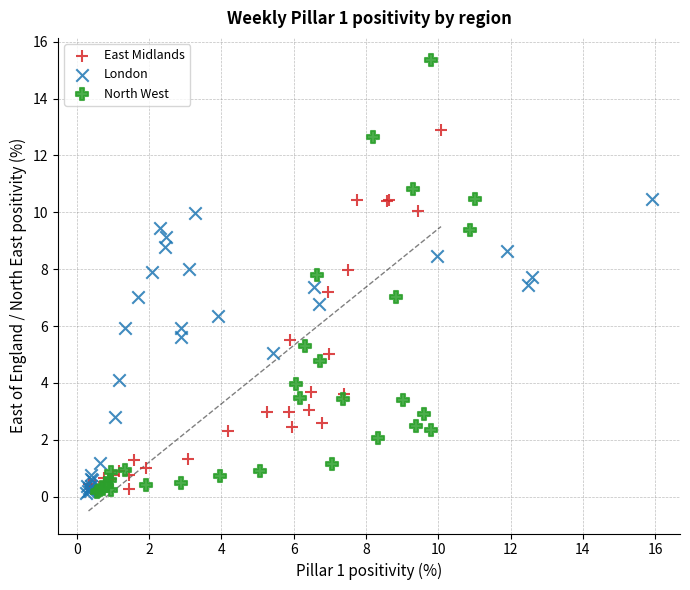

Which series has the largest Y range (max minus min)?

North West